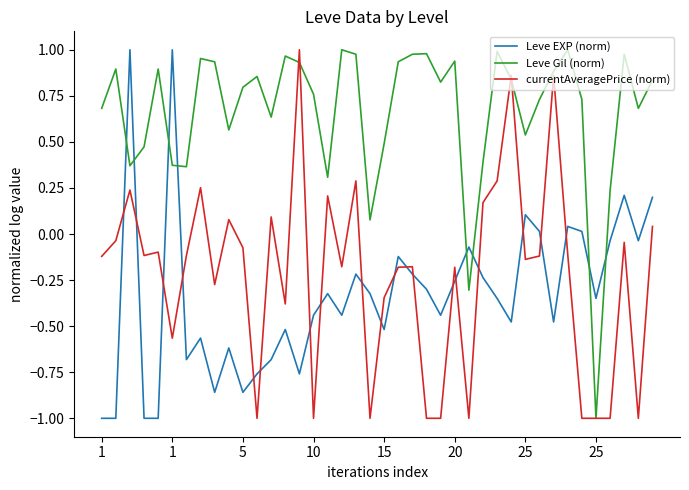

Is this an area chart (filled region under the line)?

No